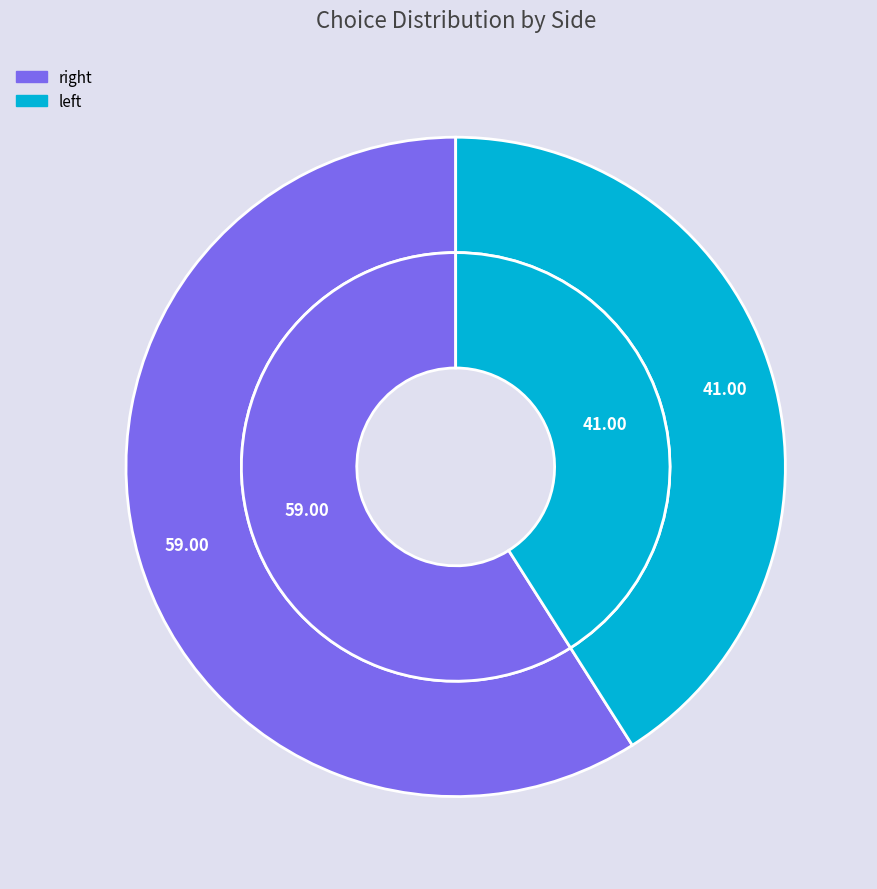

To the nearest percent, what is the average slice percentage?

50%